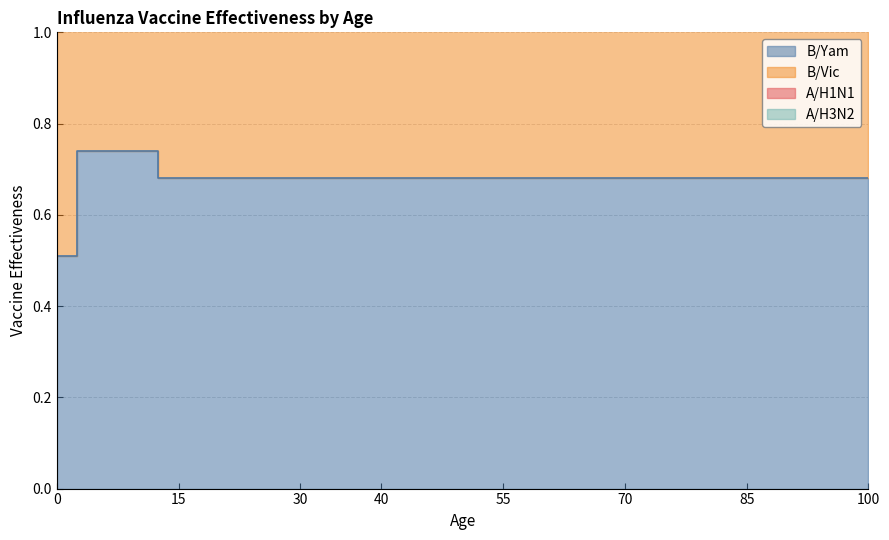

List the labels in order of B/Yam value, largest first.

5, 10, 15, 20, 25, 30, 35, 38, 40, 45, 50, 55, 60, 65, 70, 75, 80, 85, 90, 95, 100, 0